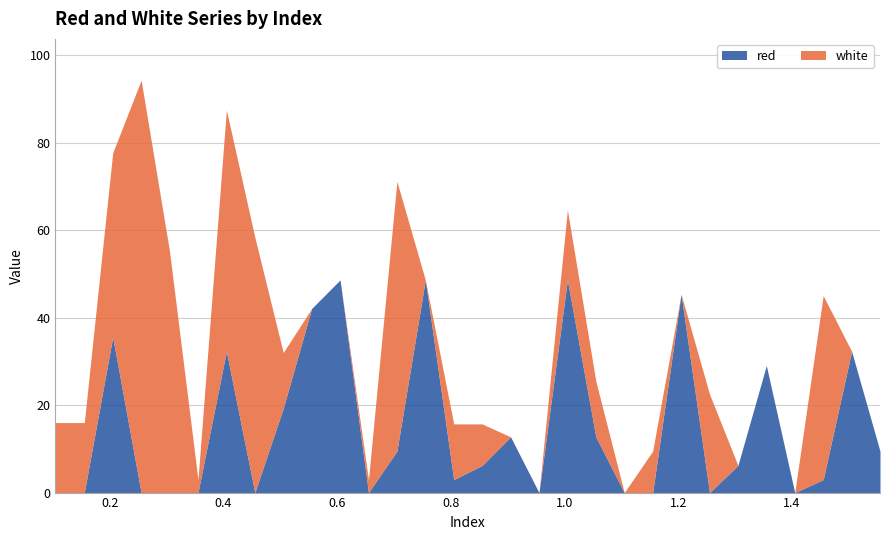

What is the value of the white point at the 5th from the left?

55.1